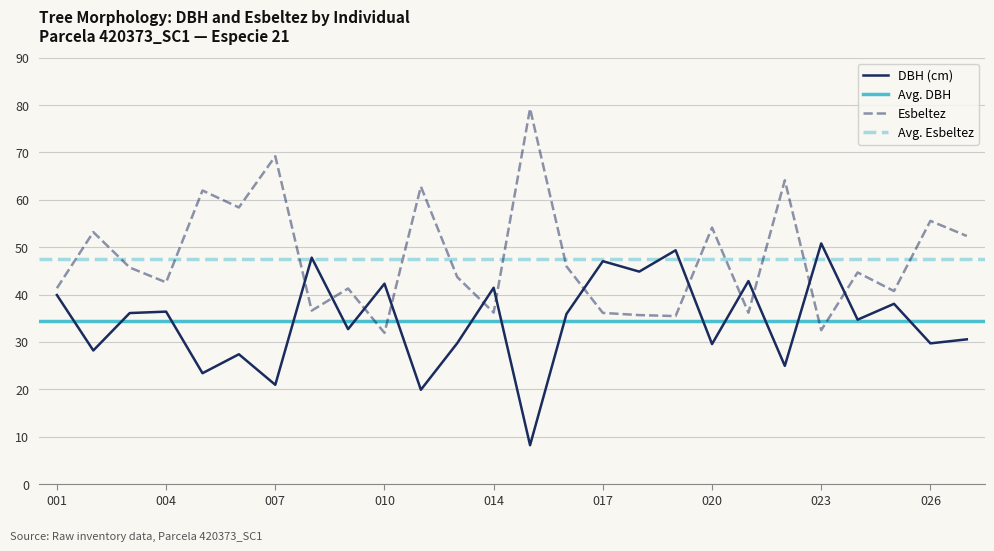

What is the difference between the esbeltez values at 420373006 and 420373019?

22.9